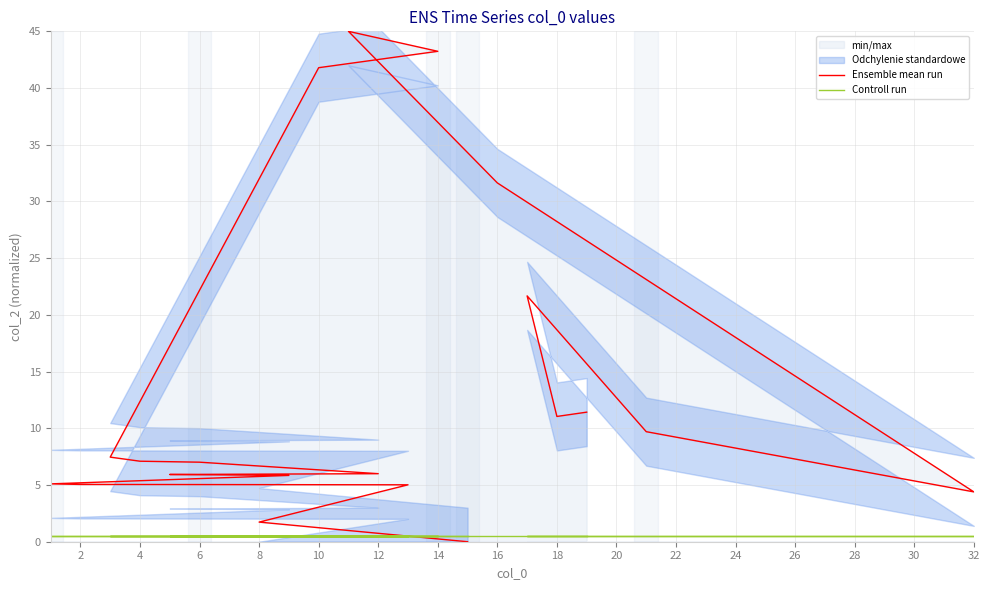

The Controll run series shows 0.5 at 26. True or false?

True